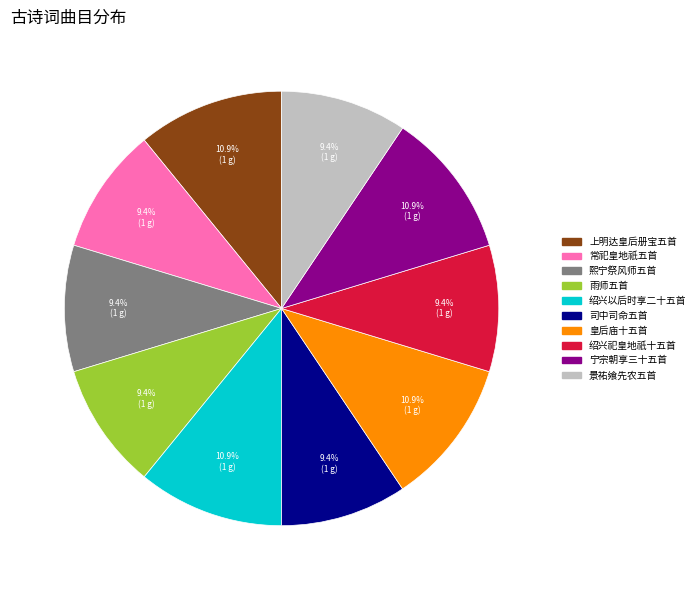

Is it true that 常祀皇地祇五首 is 1% of the pie?

False